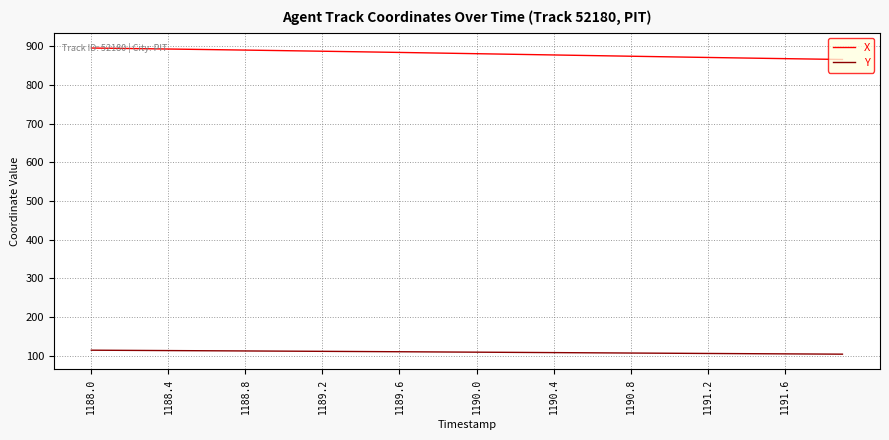

Which series has the largest range (max minus min)?

X